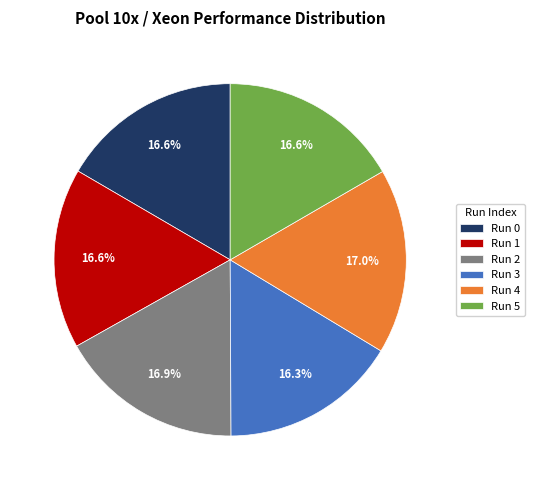

Is Run 4 the majority of the pie?

No